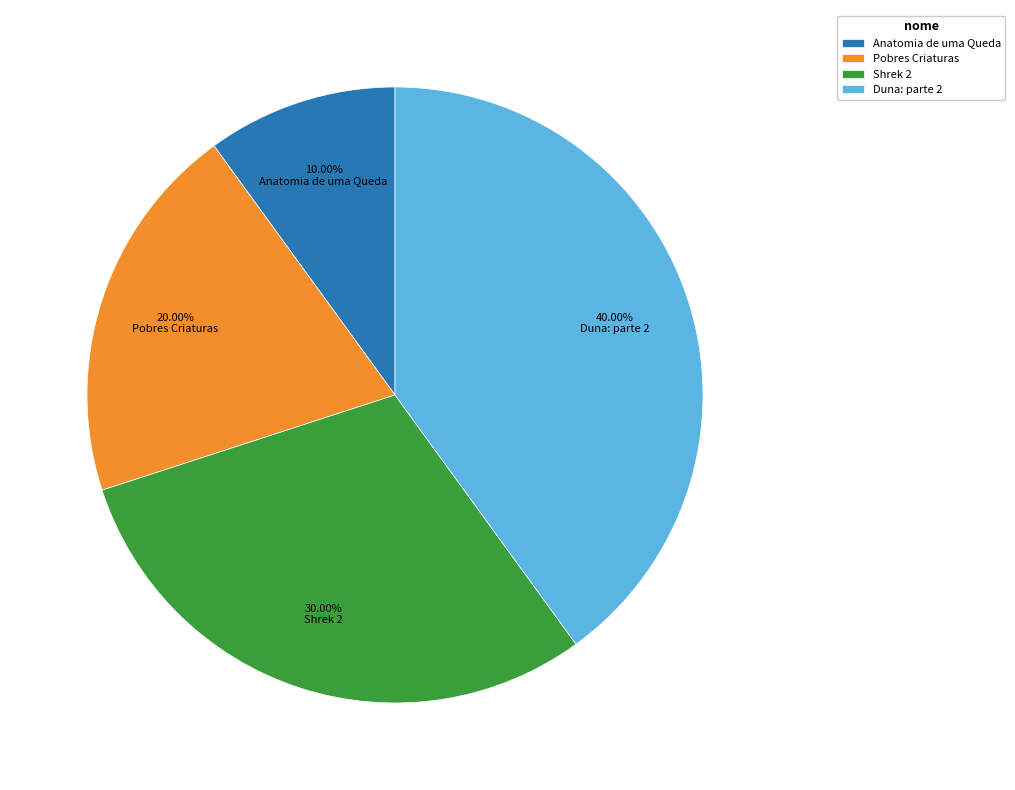

What percentage is the Anatomia de uma Queda slice, to the nearest percent?

10%